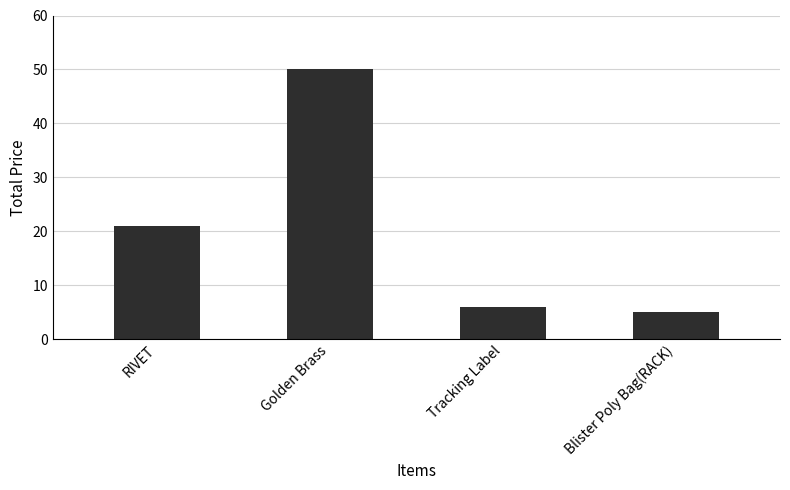

What is the approximate value at Golden Brass, to the nearest 10?

50